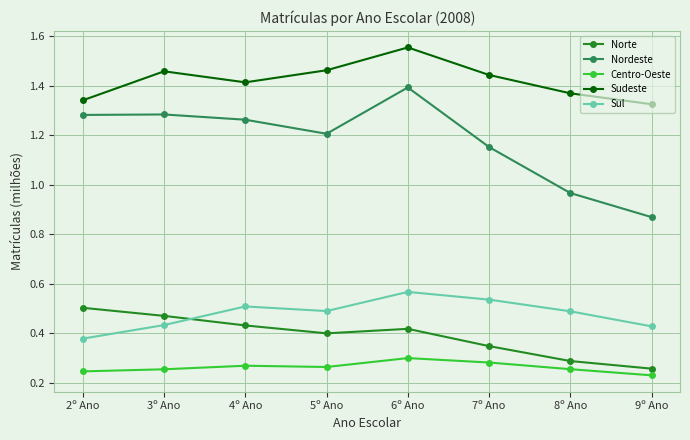

Which label corresponds to the largest value in the chart?

6º Ano